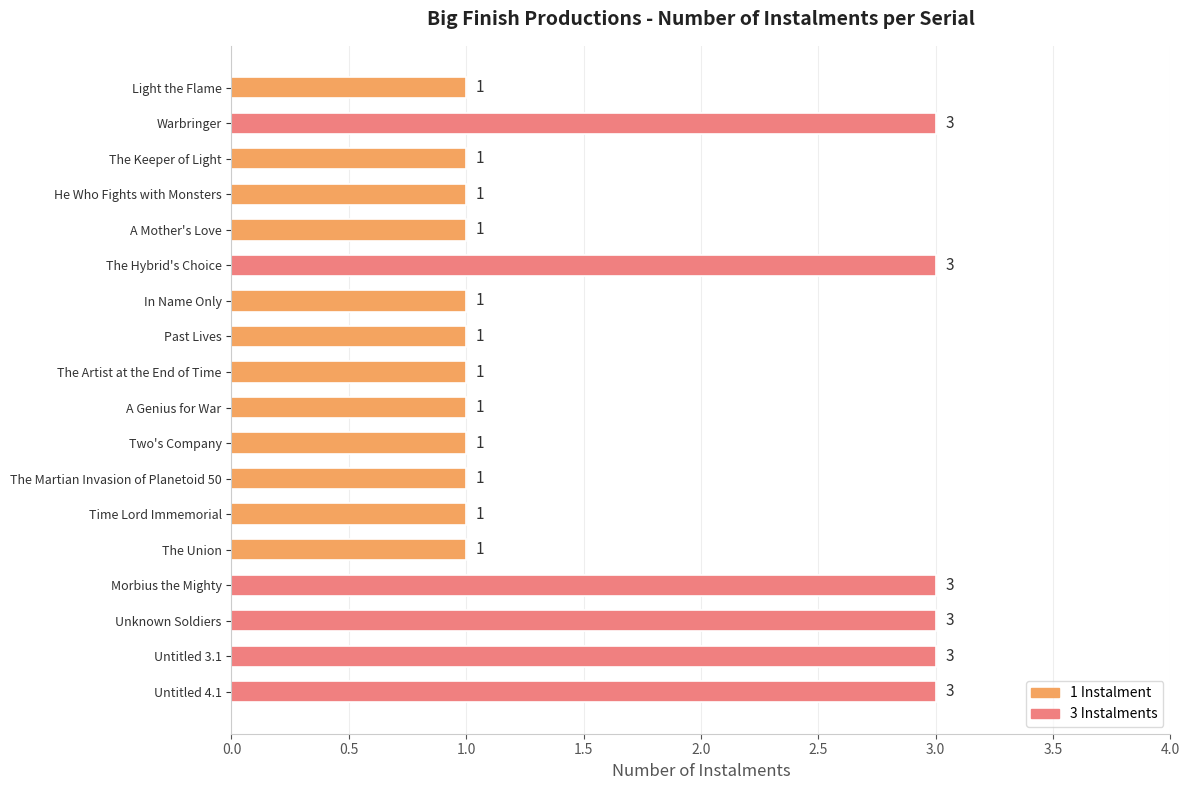

Count the values in the range 1 to 3.

18